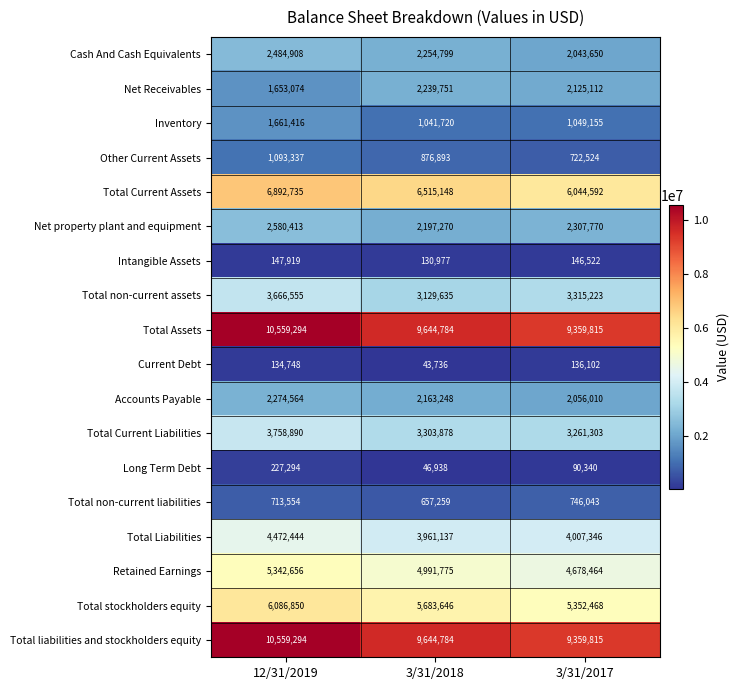

Which series changed the most between 3/31/2018 and 3/31/2017?

Total Current Assets